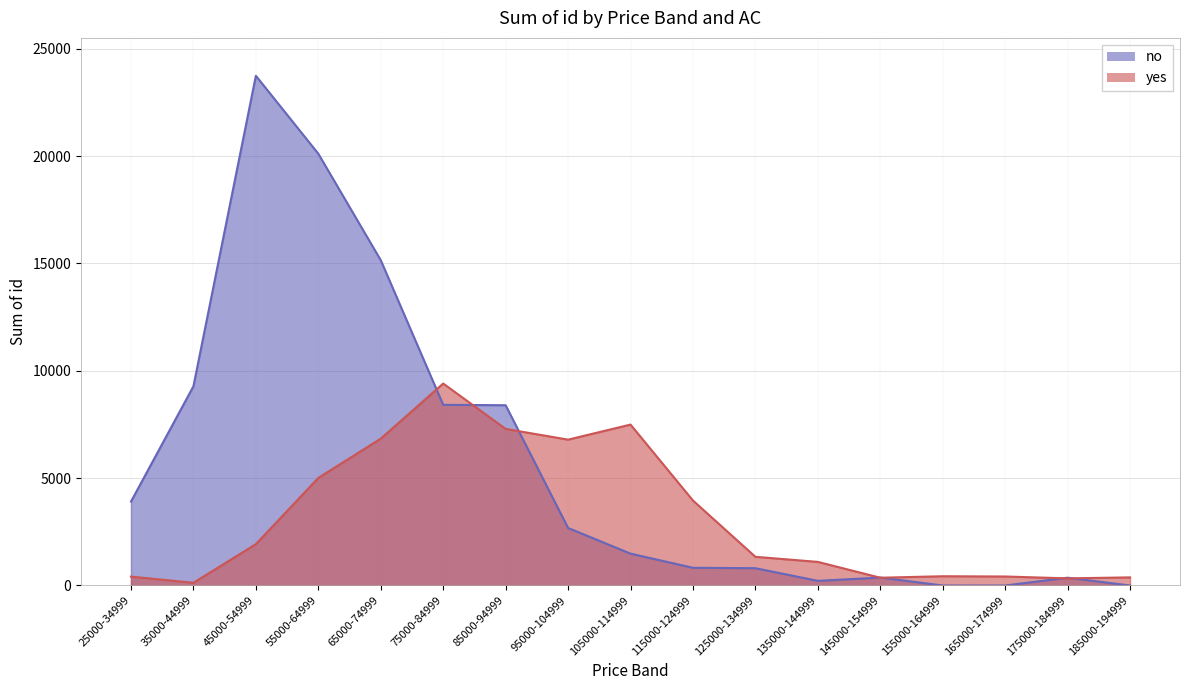

True or false: yes has more than 1 interior local peaks.

True